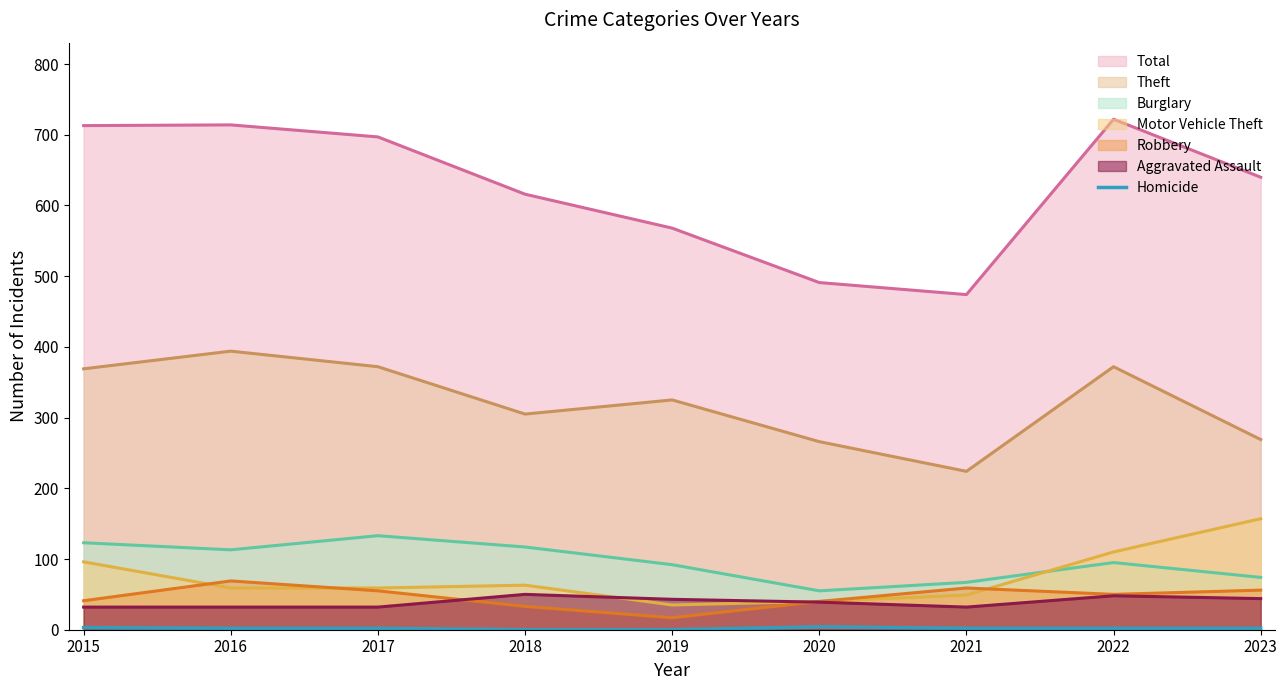

Between 2015 and 2020, which series saw the biggest shift?

Total